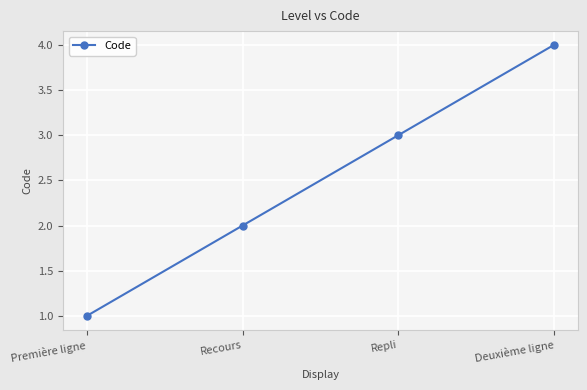

How many data points are less than 3?

2